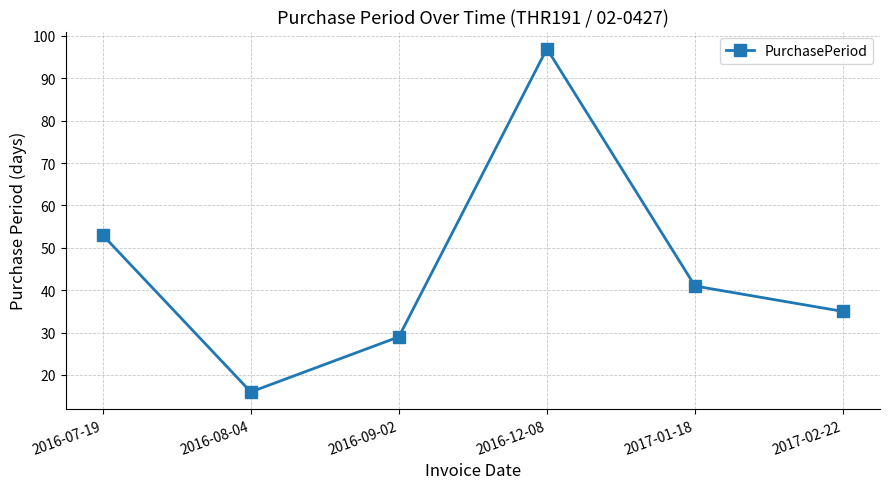

What is the difference between the values at 2016-08-04 and 2016-09-02?

13